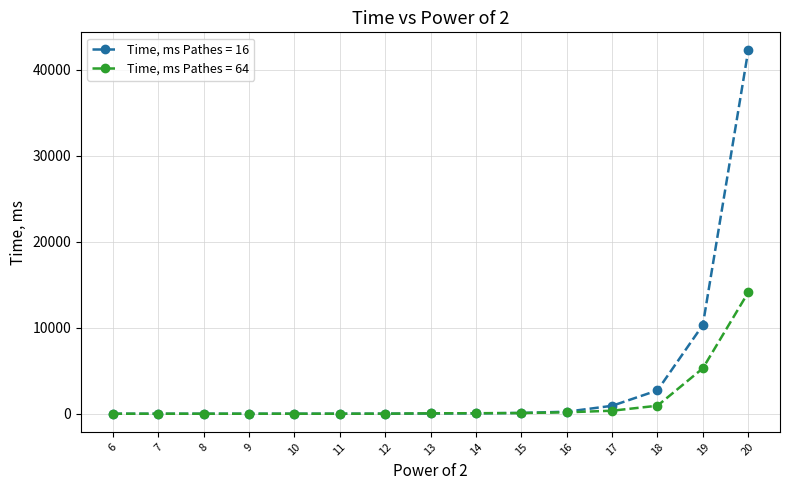

List the series in order of their peak value, highest first.

Time, ms Pathes = 16, Time, ms Pathes = 64